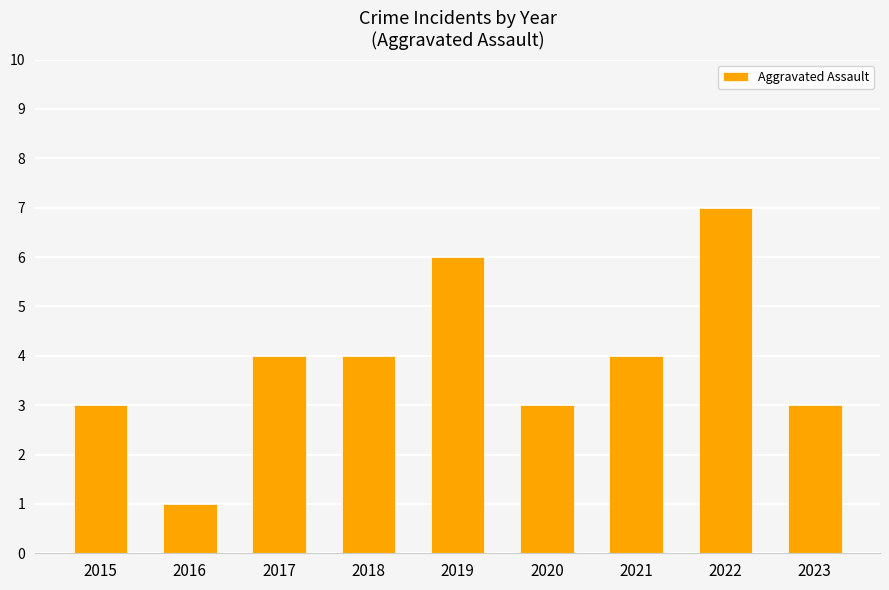

True or false: the data shows 1 at 2018.

False